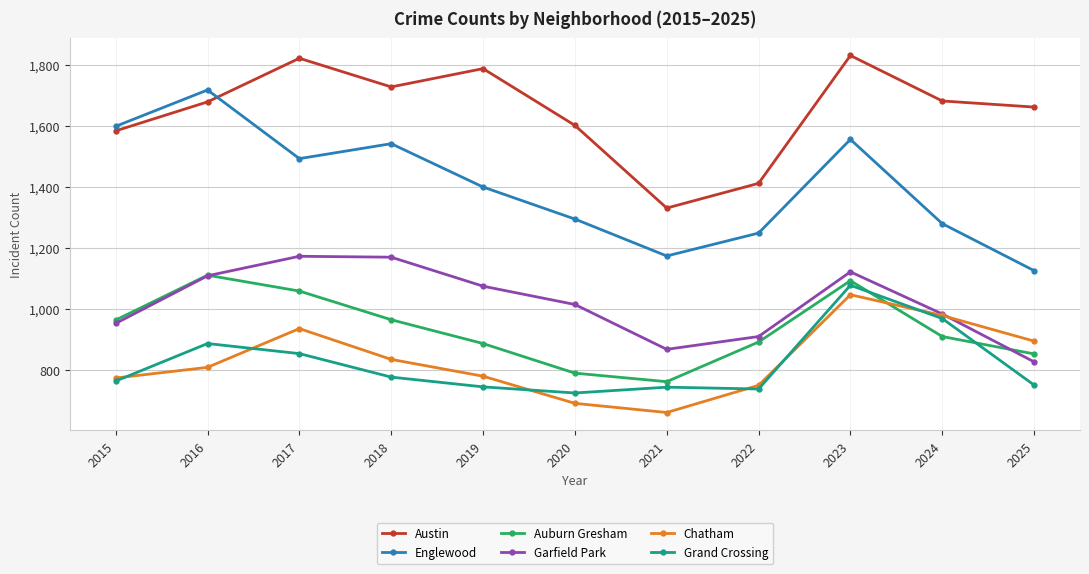

Where is Englewood nearest to the value 1423?

2019